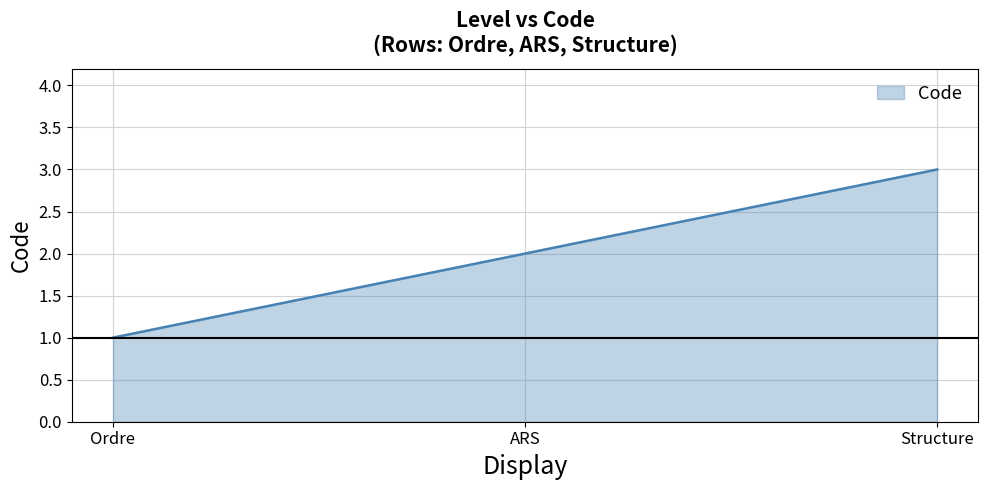

Count the number of data series in this chart.

1